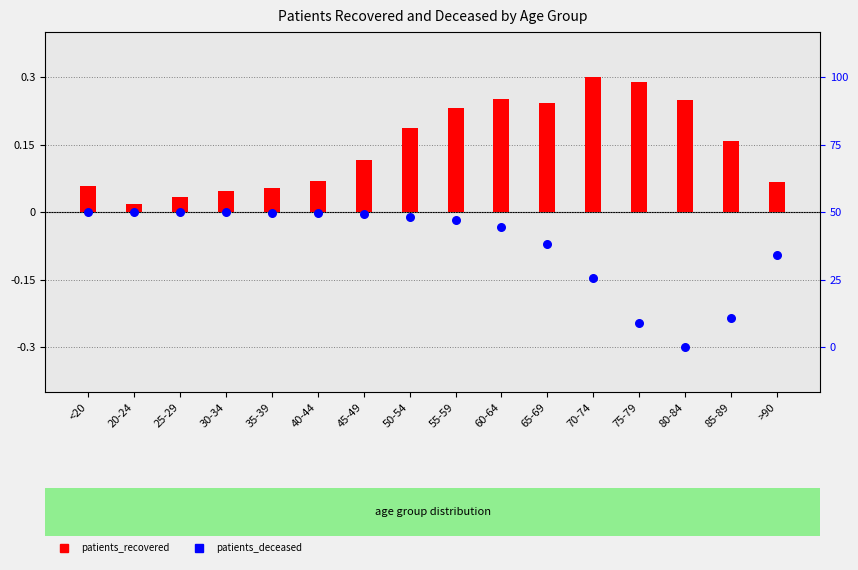

Which series has the largest Y range (max minus min)?

patients_deceased